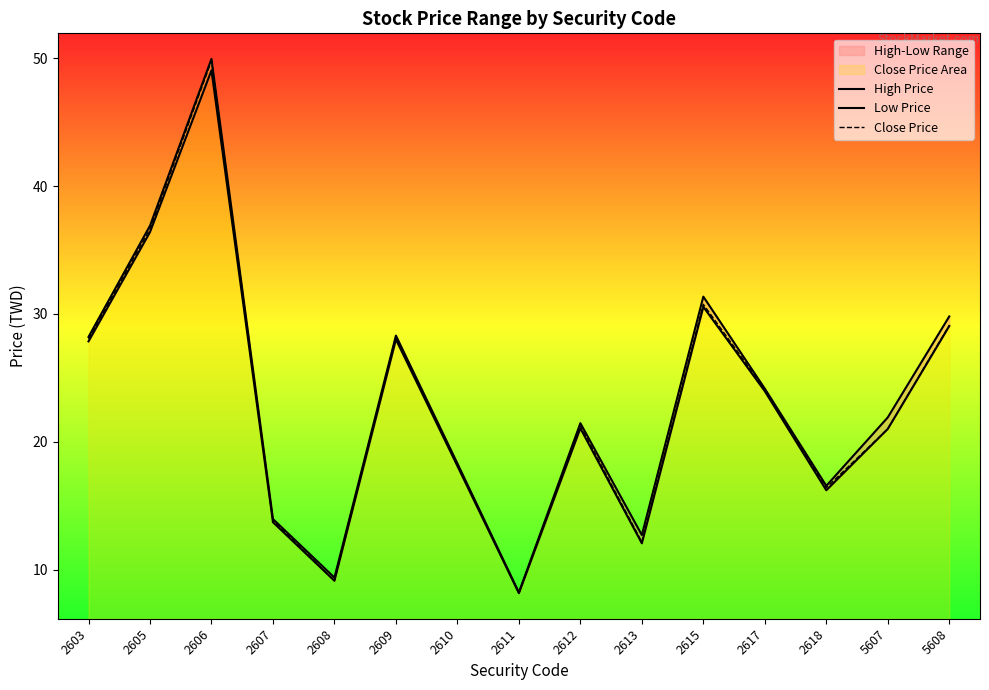

Rank the categories by High Price value from lowest to highest.

2611, 2608, 2613, 2607, 2618, 2610, 2612, 5607, 2617, 2603, 2609, 5608, 2615, 2605, 2606